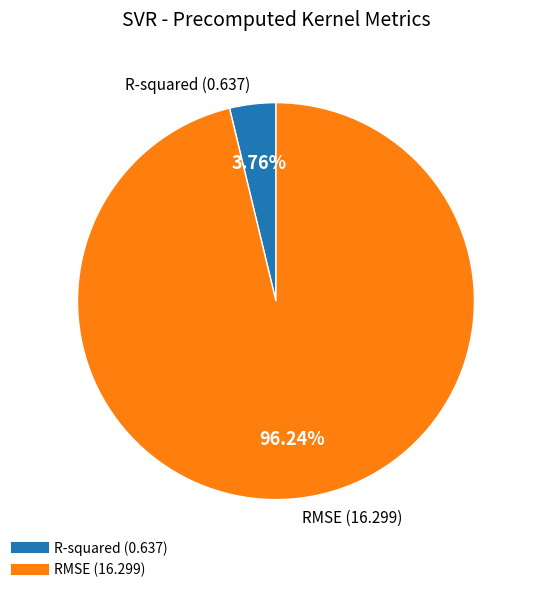

To the nearest percent, what is the combined percentage of RMSE and R-squared?

100%